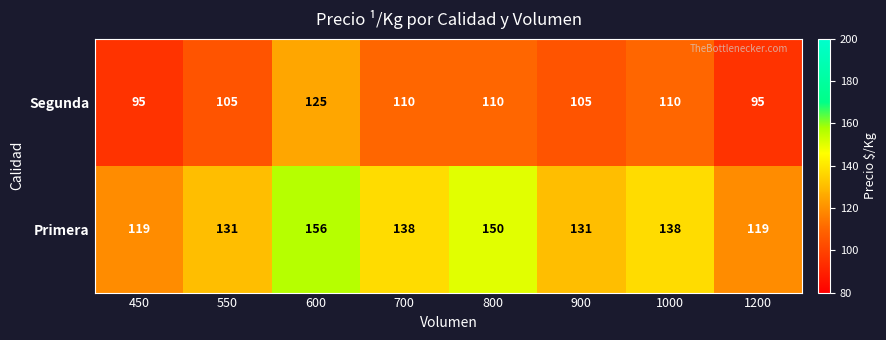

Reading left to right, list all the values displayed in this chart.

Segunda: 450=95	550=105	600=125	700=110	800=110	900=105	1000=110	1200=95
Primera: 450=119	550=131	600=156	700=138	800=150	900=131	1000=138	1200=119